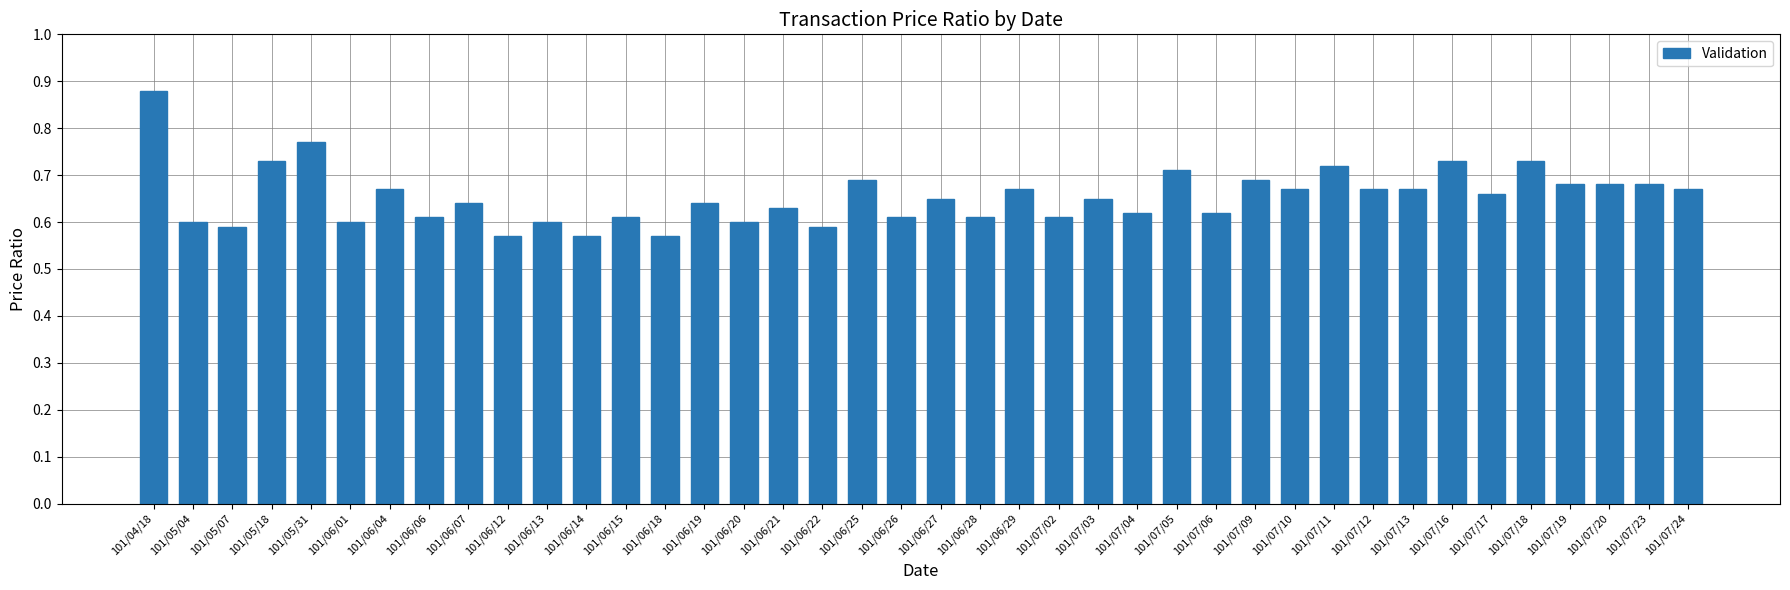

Which category has the highest value across all series?

101/04/18